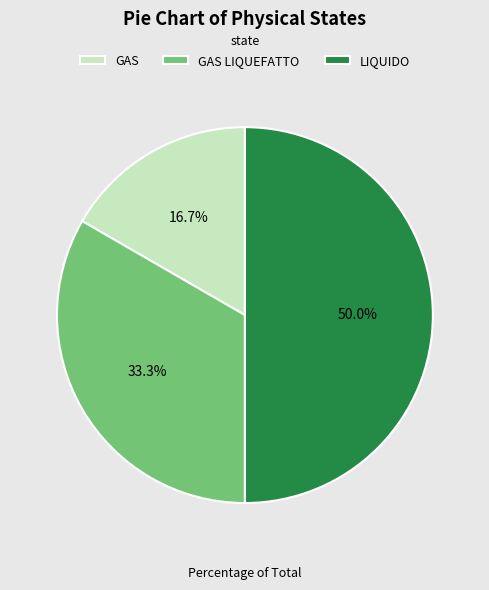

To the nearest percent, what is the difference between the GAS and LIQUIDO slice percentages?

33%